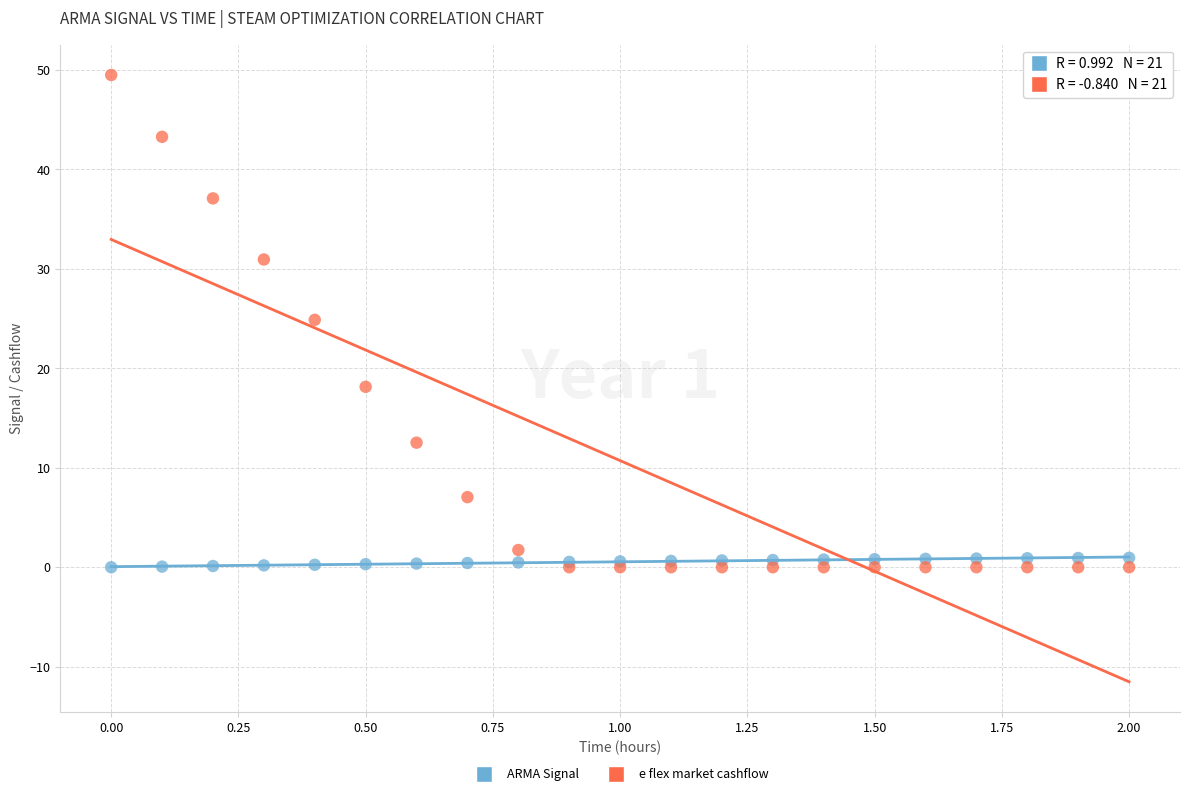

In the e flex market cashflow series, what Y value is closest to 24?

24.9